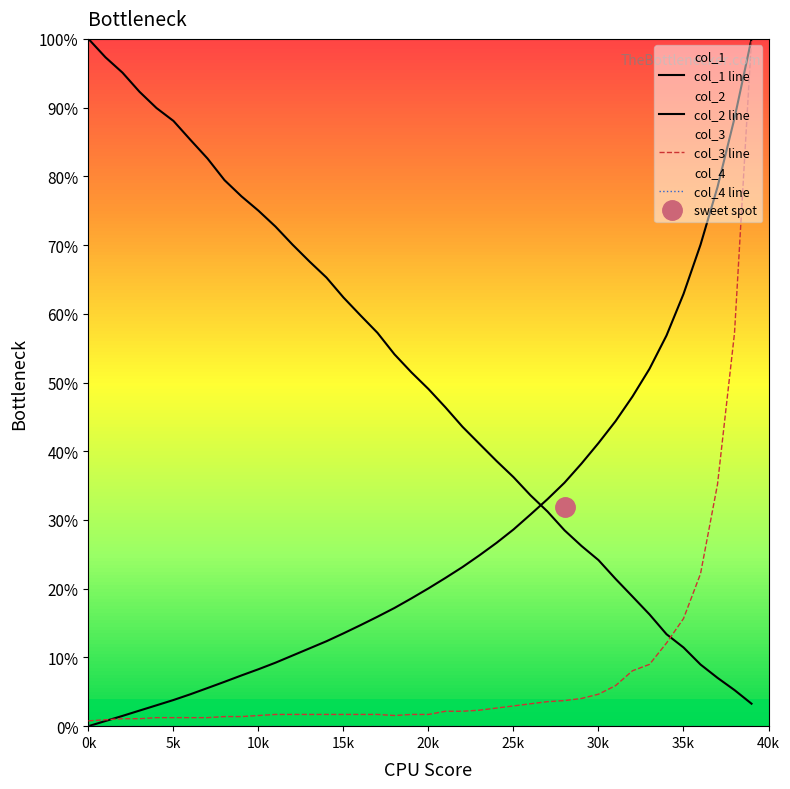

How many data points in col_3 line are less than 1?

2